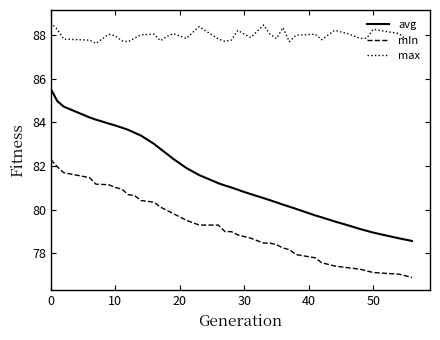

Which series has the largest range (max minus min)?

avg